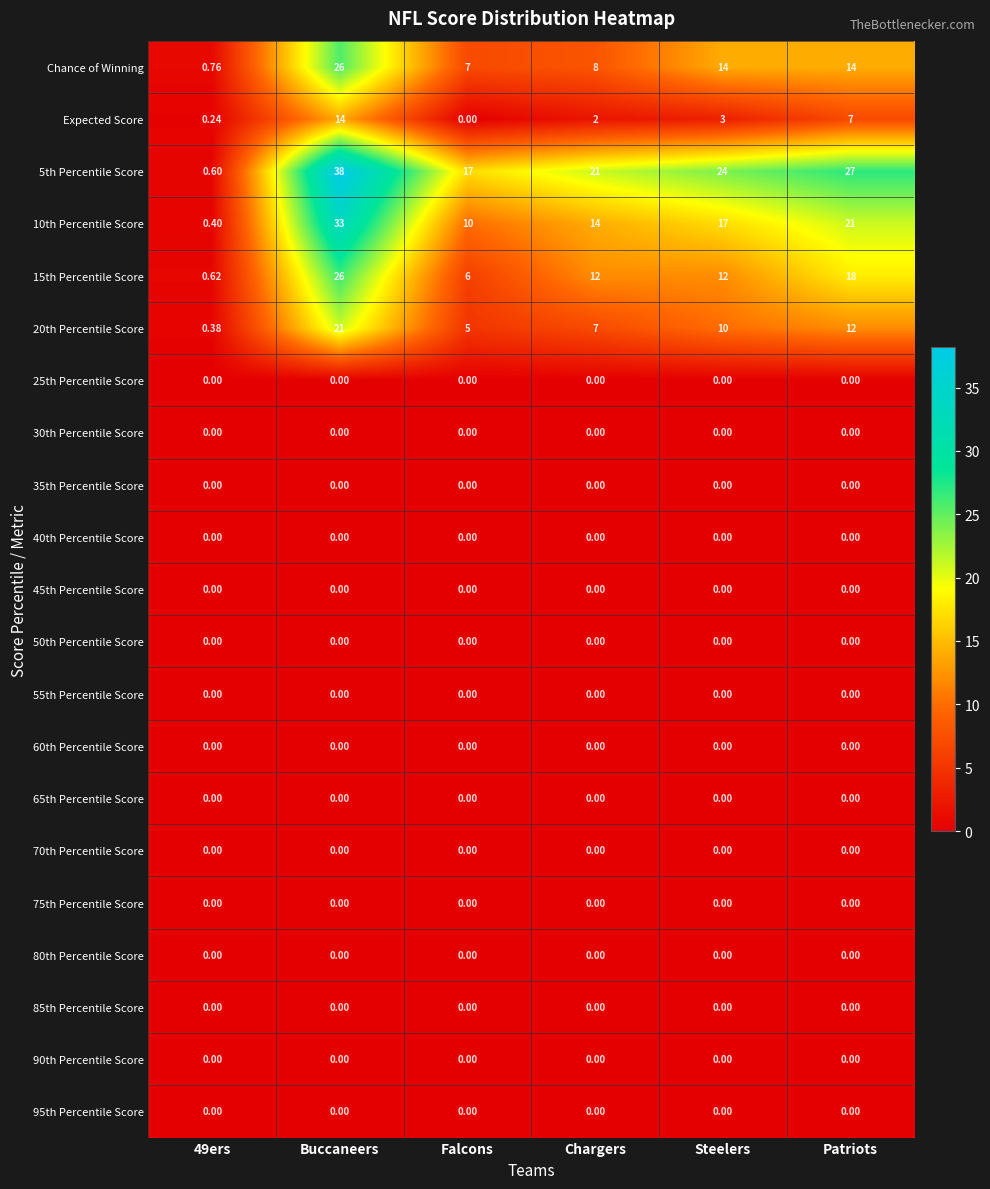

Is the value of 10th Percentile Score at Falcons greater than the value of 45th Percentile Score at Falcons?

Yes